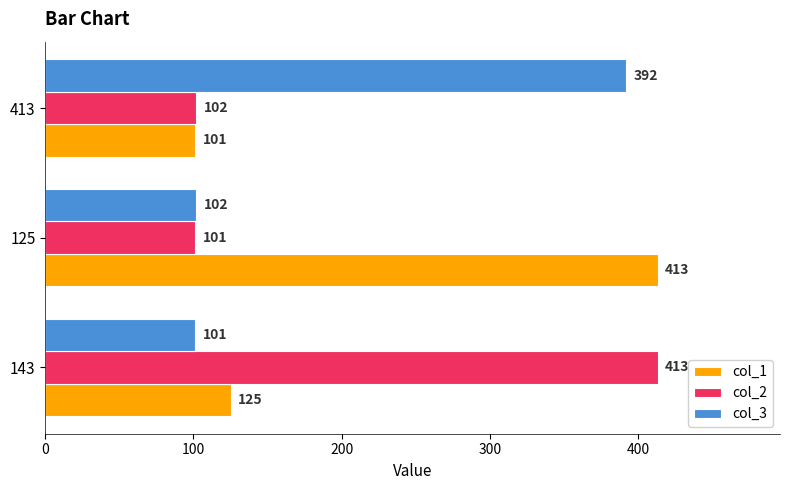

What is the difference between the col_1 values at 413 and 143?

24